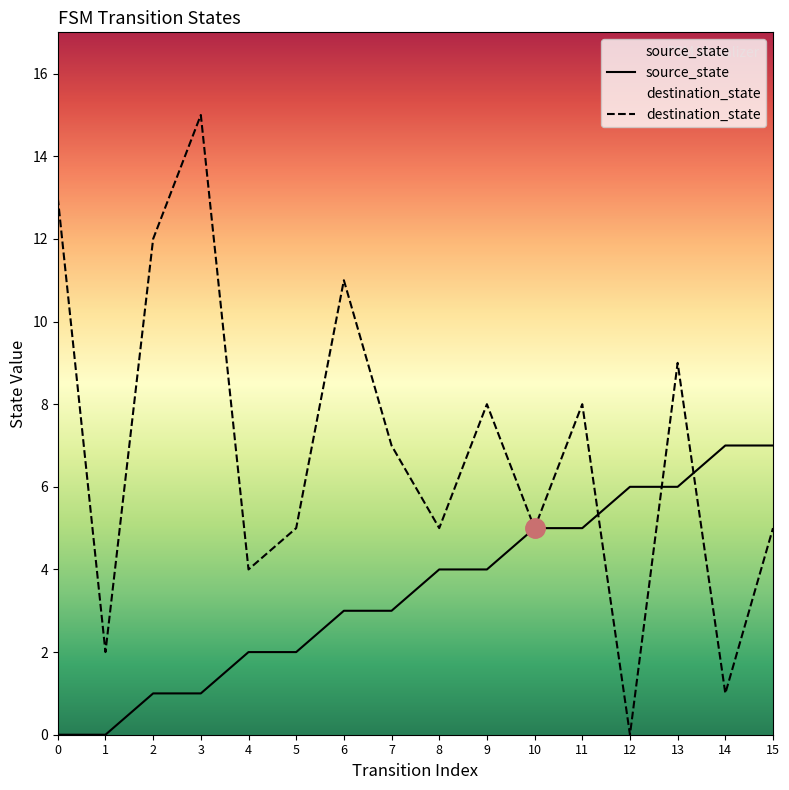

Reading left to right, list all the values displayed in this chart.

source_state: 0=0	1=0	2=1	3=1	4=2	5=2	6=3	7=3	8=4	9=4	10=5	11=5	12=6	13=6	14=7	15=7
destination_state: 0=13	1=2	2=12	3=15	4=4	5=5	6=11	7=7	8=5	9=8	10=5	11=8	12=0	13=9	14=1	15=5